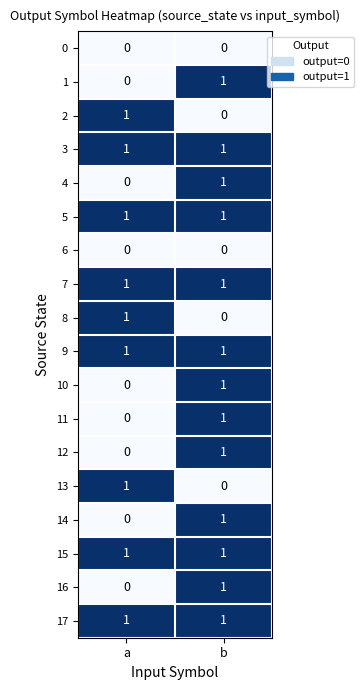

Which category has the highest value in the 12 series?

b